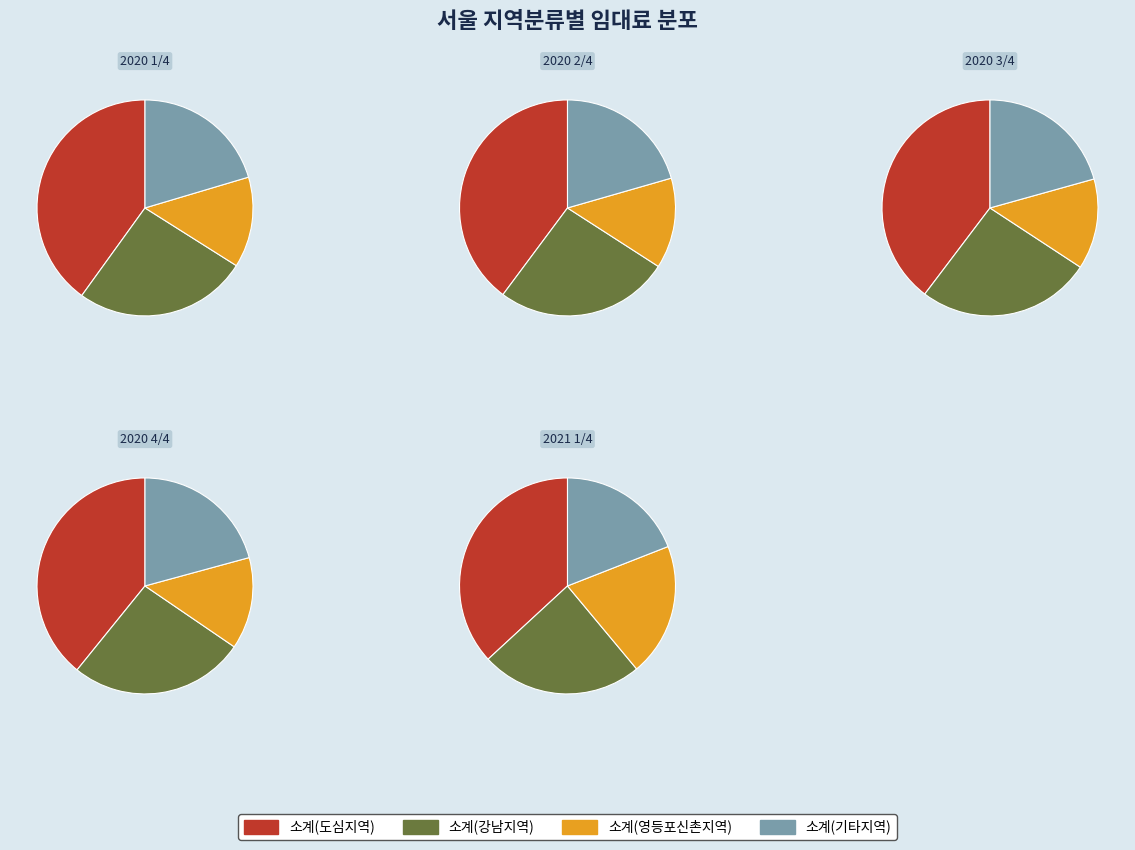

To the nearest percent, what percentage of the pie is 소계(영등포신촌지역)?

15%